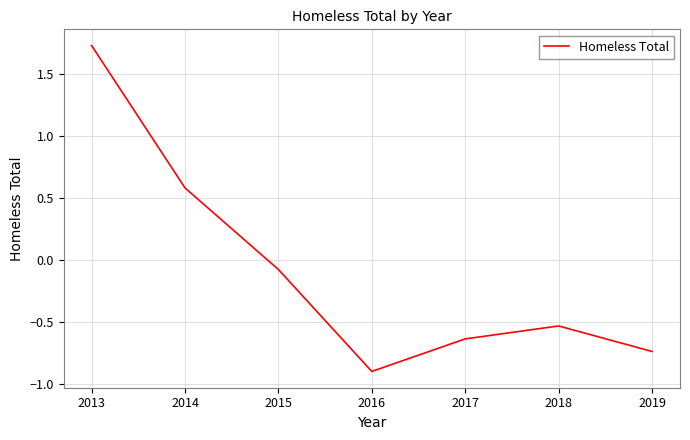

Rank the categories by value from lowest to highest.

2016, 2019, 2017, 2018, 2015, 2014, 2013